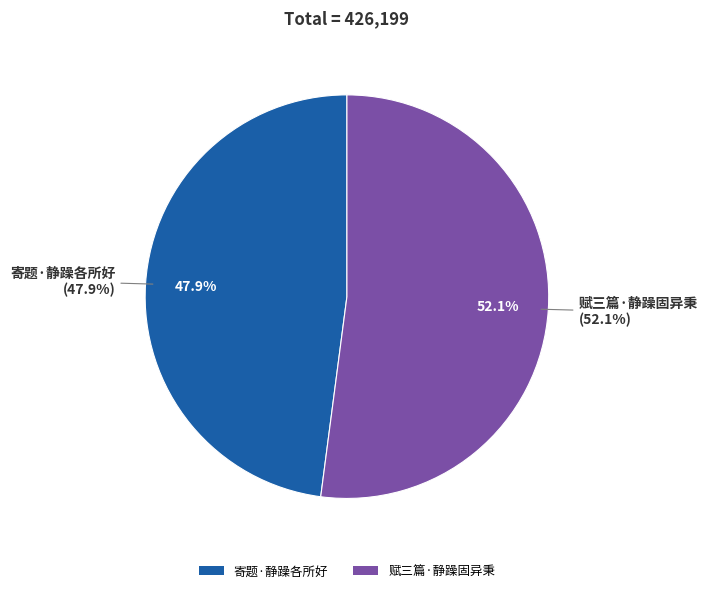

Which category has the smallest portion of the pie?

寄题·静躁各所好